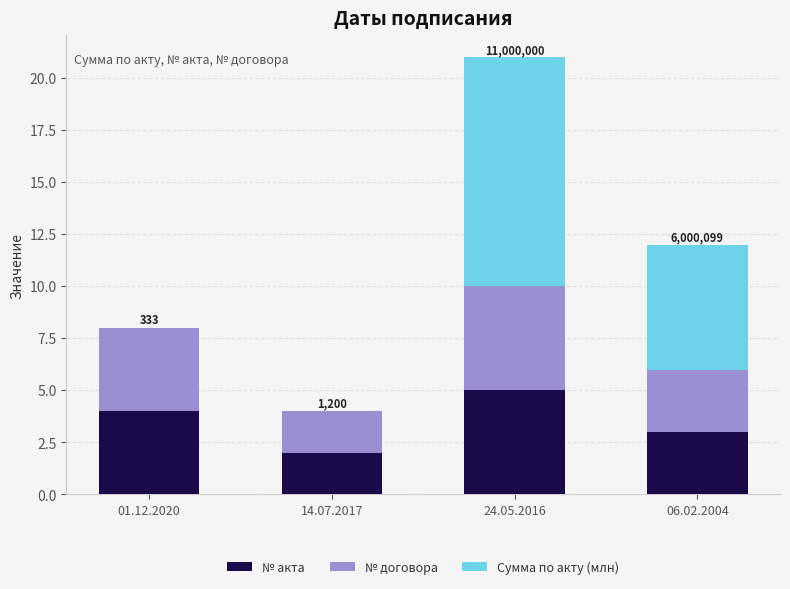

At which category is the sum across all series the highest?

24.05.2016